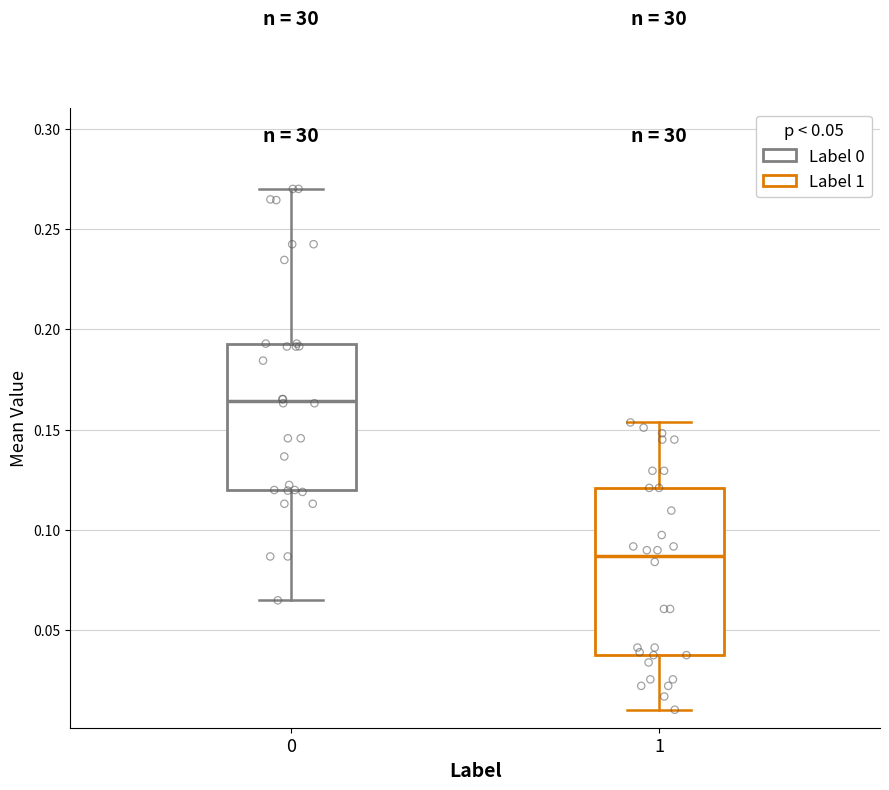

Reading left to right, read every box against the y-axis: the position of its median line, the range the box covers, and the ends of its whiskers. The values are not printed on the chart, so give them approximately, as read against the axis.

0: median 0.165, box 0.120 to 0.195, whiskers 0.065 to 0.270
1: median 0.085, box 0.035 to 0.120, whiskers 0.010 to 0.155